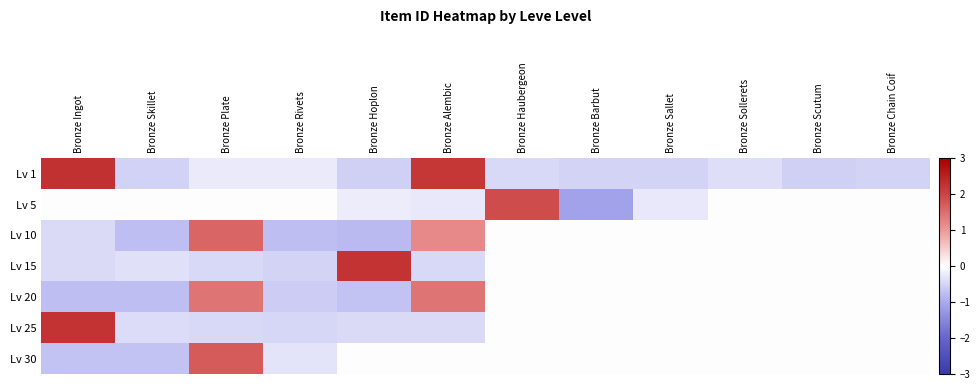

What is the total value across all series at Bronze Ingot?

2.2